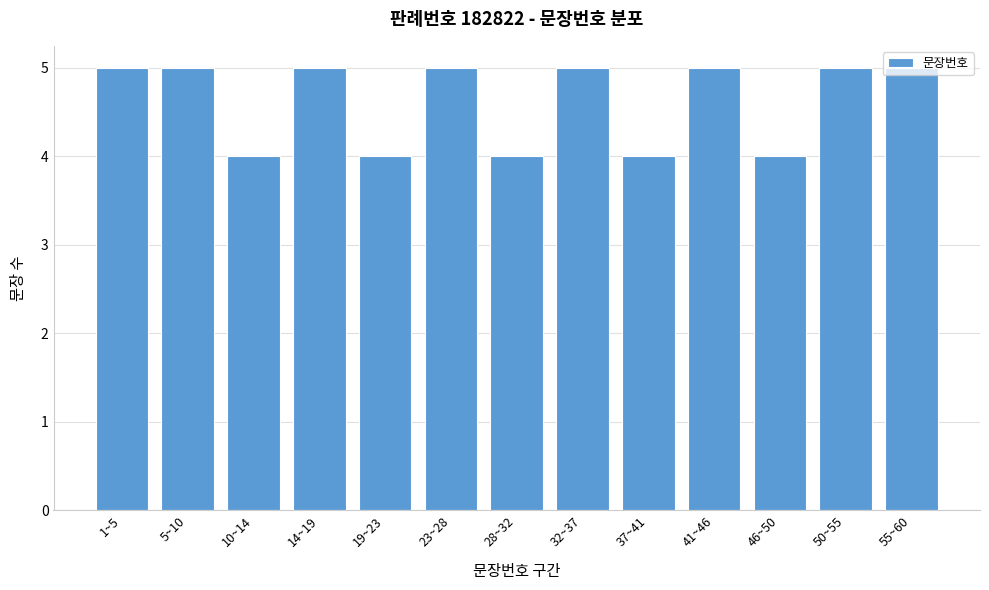

What is the sum of the values at 41~46 and 14~19?

10